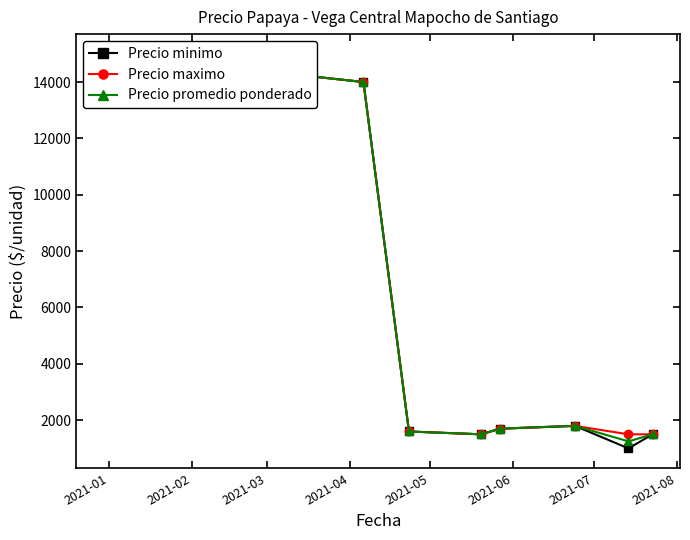

Which category has the highest value in the Precio maximo series?

2021-01